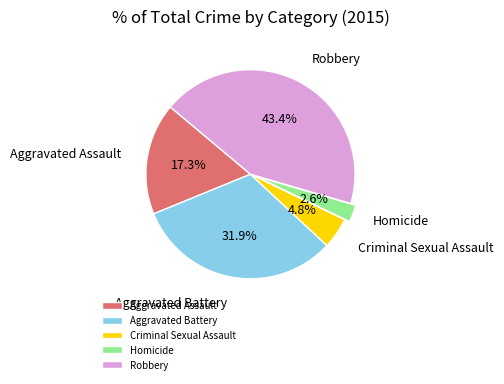

Count the number of slices in the pie.

5